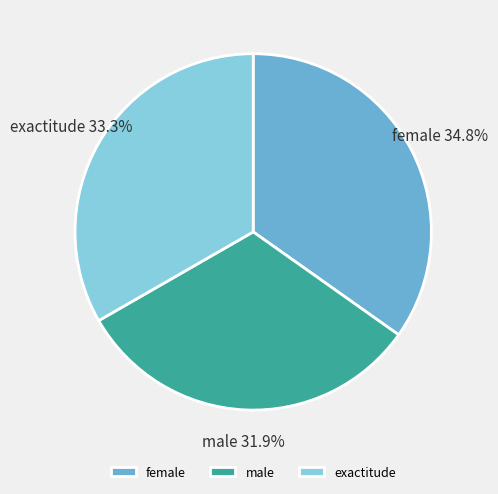

Combined, what portion of the pie is exactitude and female?

68.1%